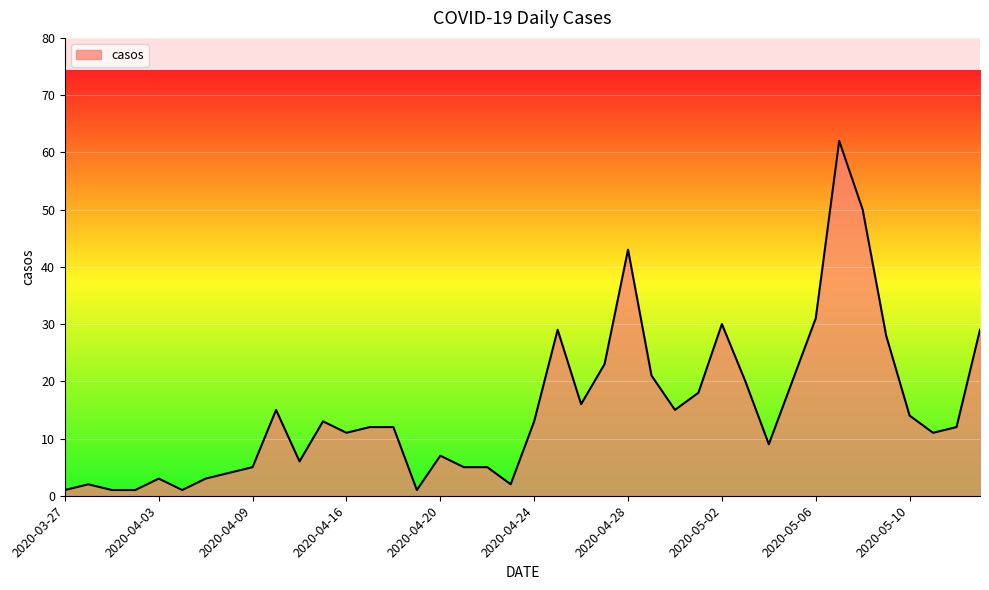

What is the difference between the maximum and minimum values?

61